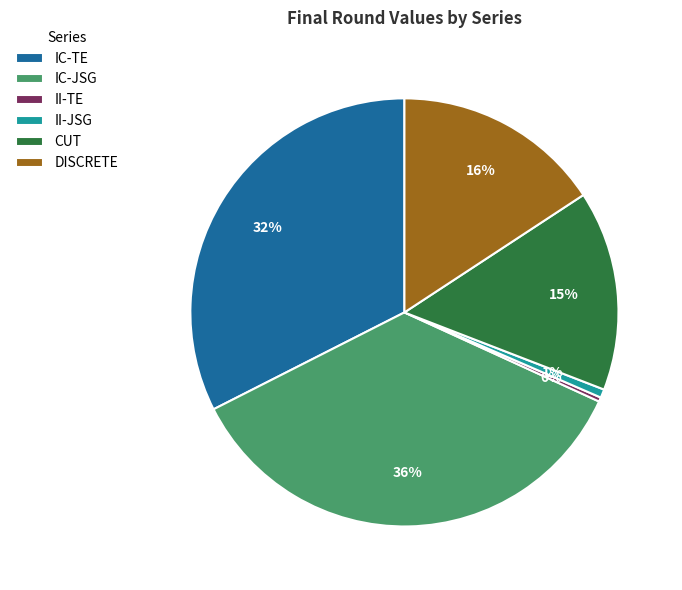

What is the largest slice in the pie chart?

IC-JSG